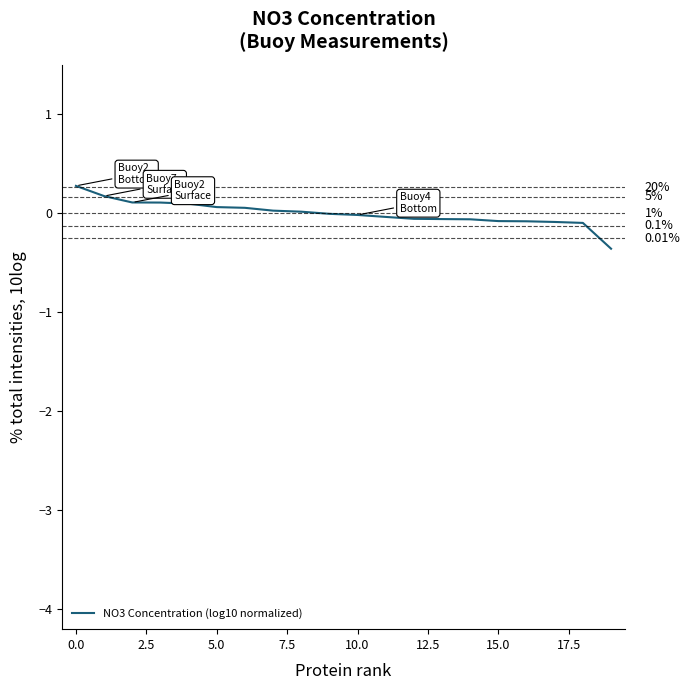

At which category does the chart reach its minimum across all series?

19